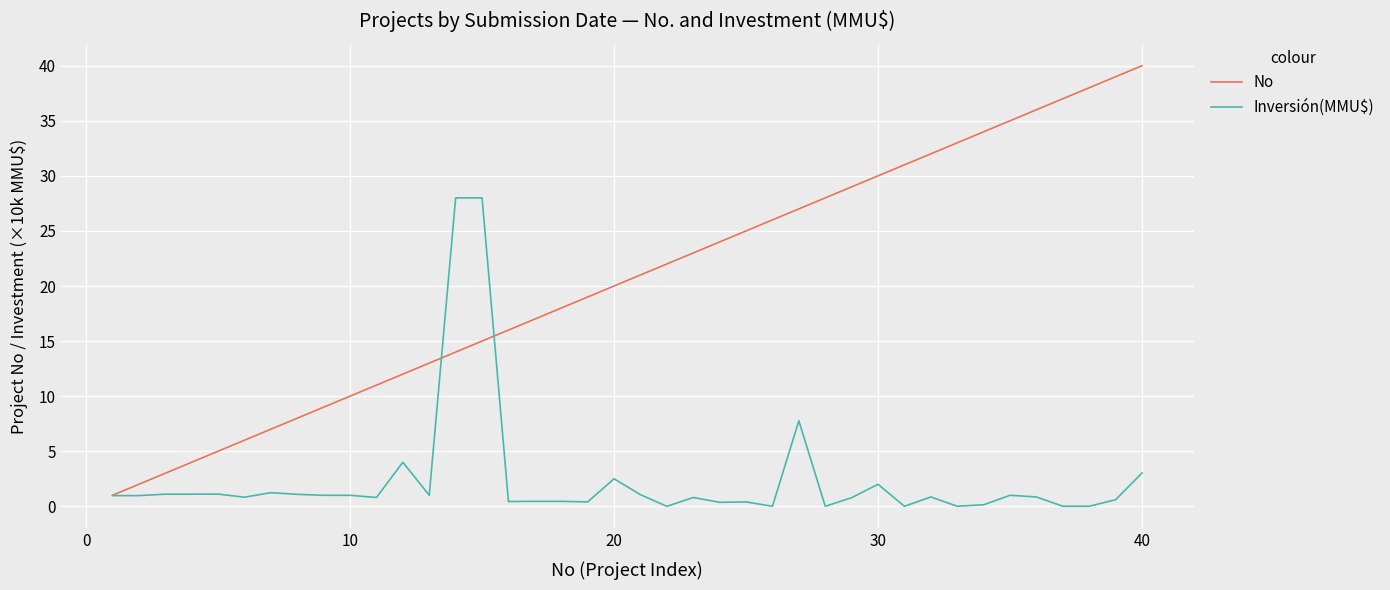

Rank the series by their average value, from lowest to highest.

Inversión(MMU$), No